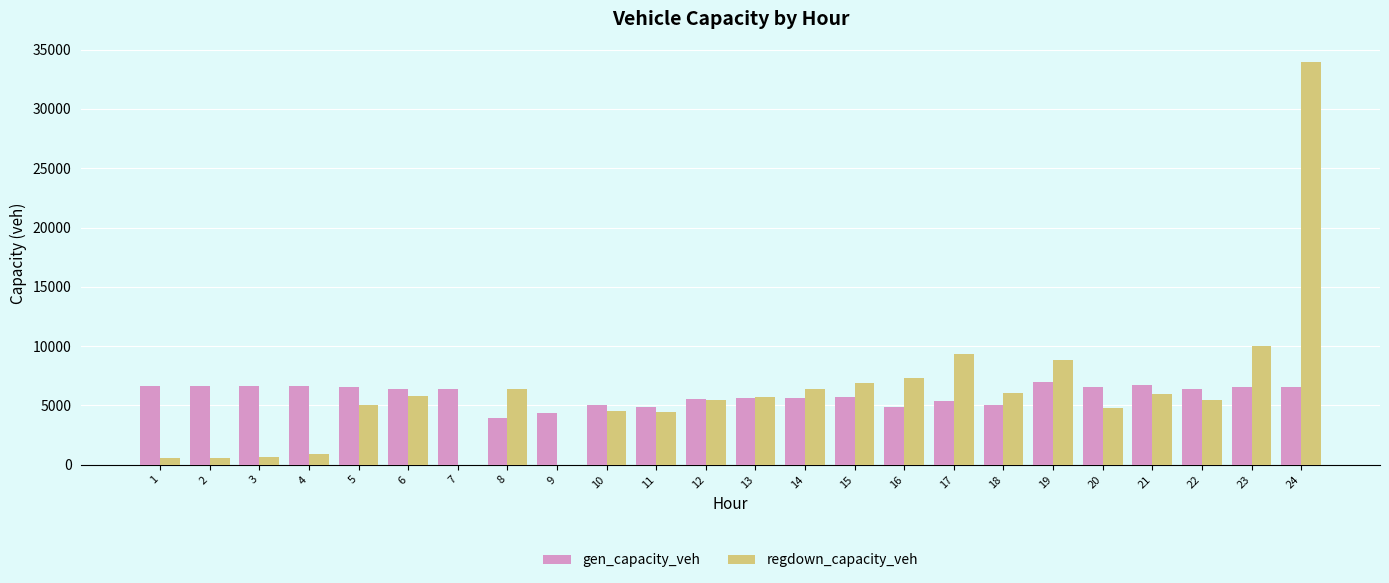

What is the average value of the regdown_capacity_veh series?

6046.7